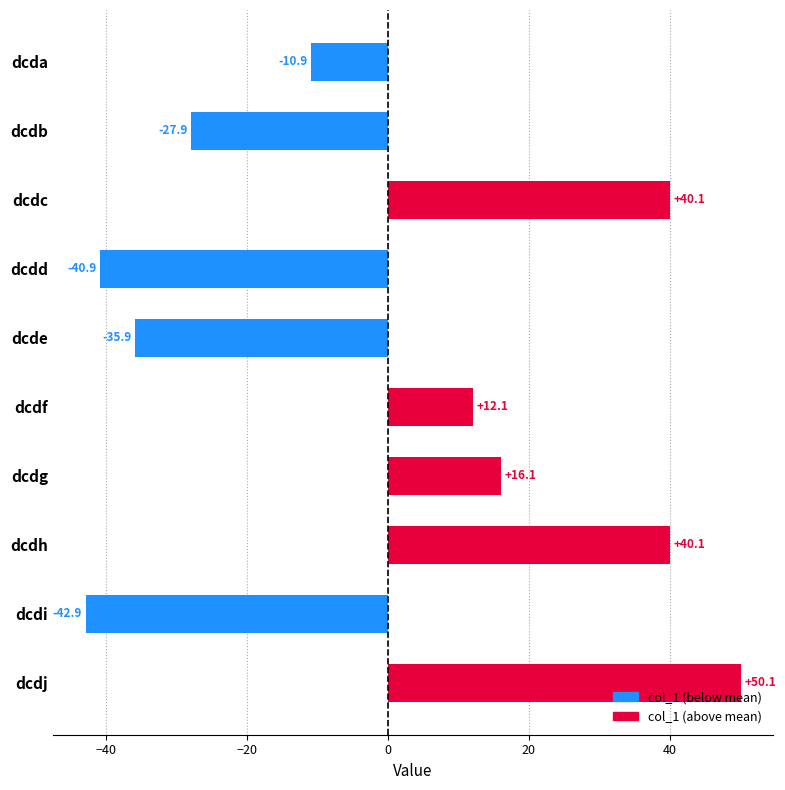

How many bars are there in total?

10